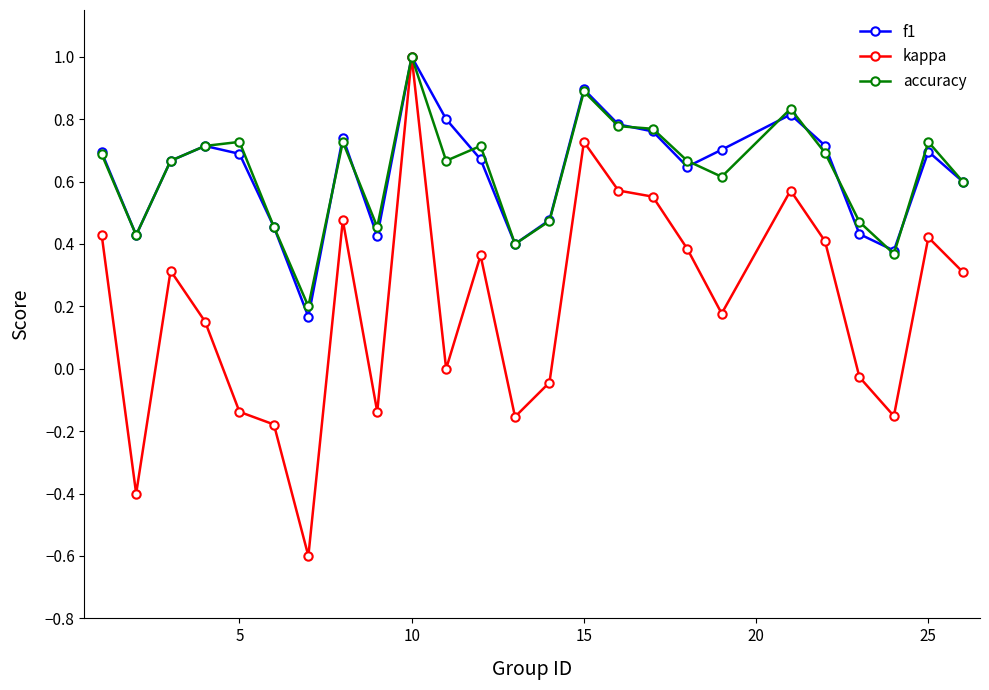

Which series has the largest range (max minus min)?

kappa